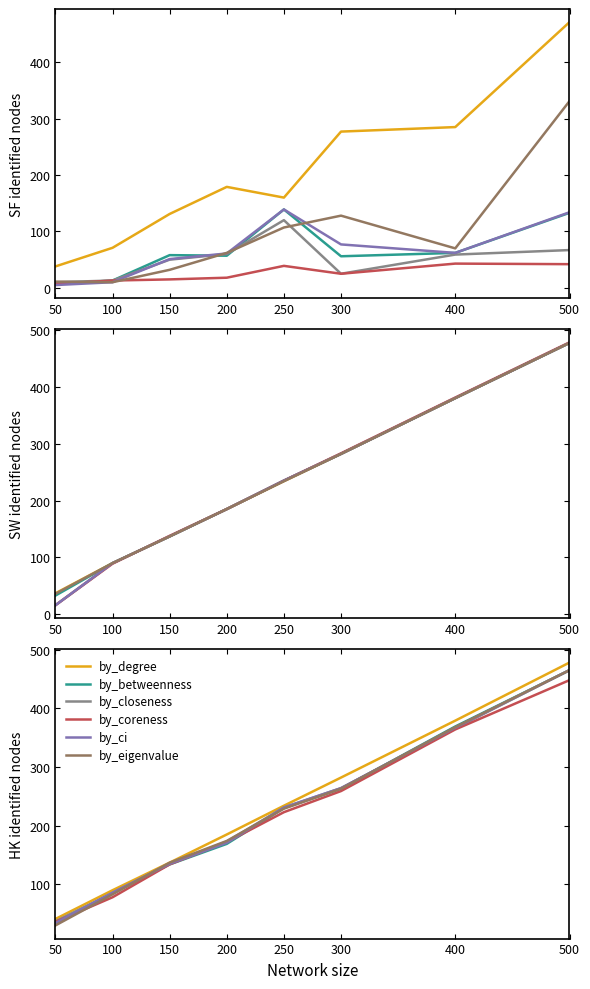

Which series has the largest range (max minus min)?

by_degree